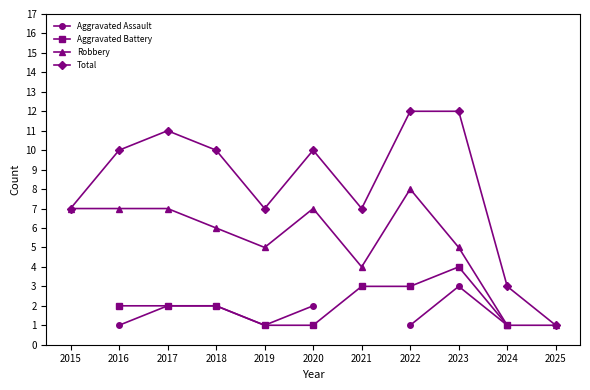

What is the difference between the highest and lowest values at 2016?

9.0